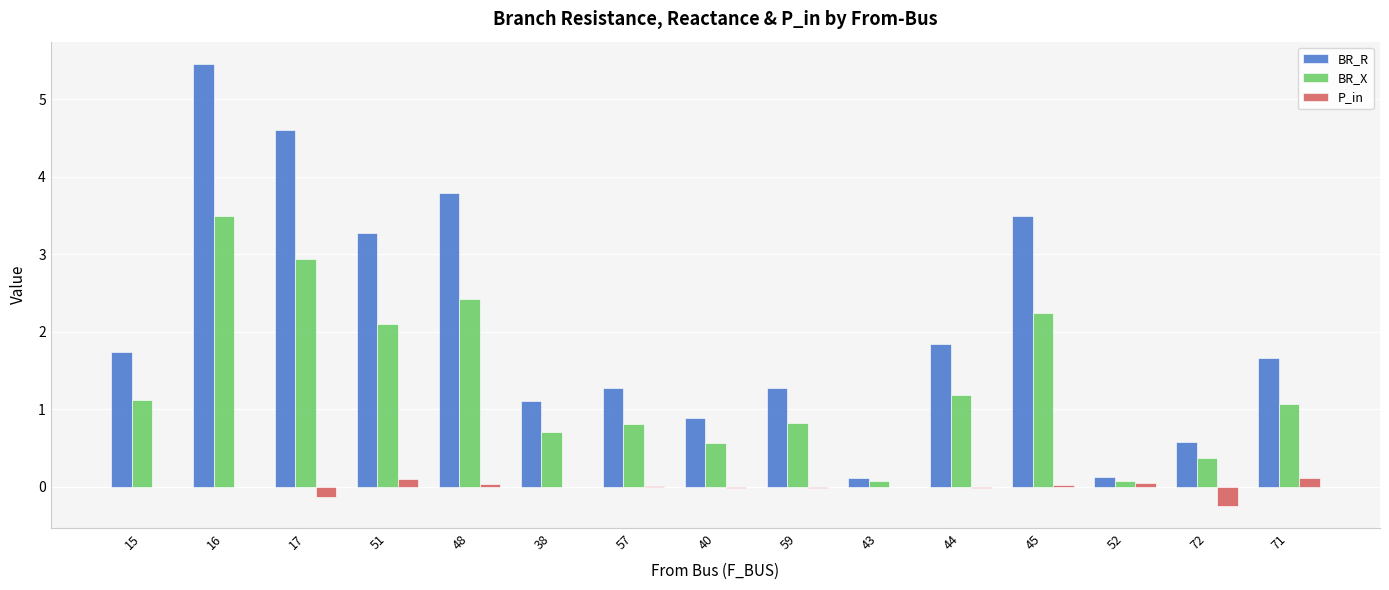

Which series has the largest range (max minus min)?

BR_R